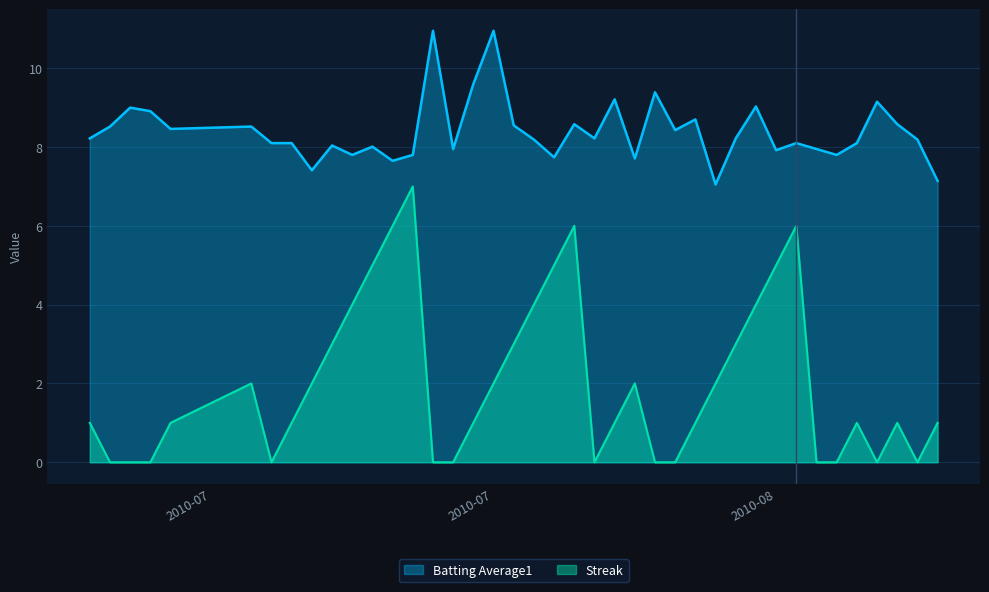

The Streak series shows 3.3 at 2010-08. True or false?

False